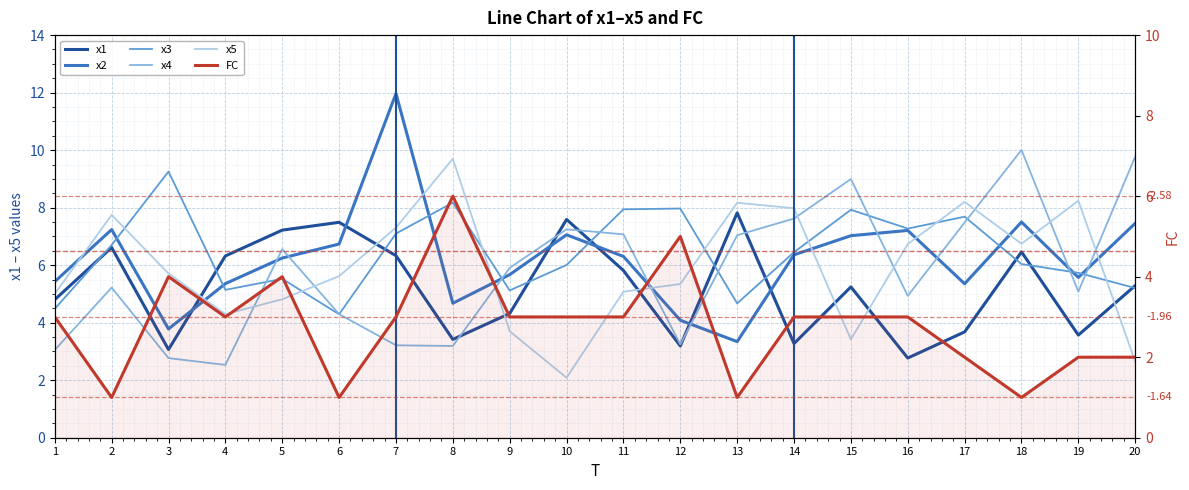

What is the sum of the x1 values at 4 and 20?

11.6